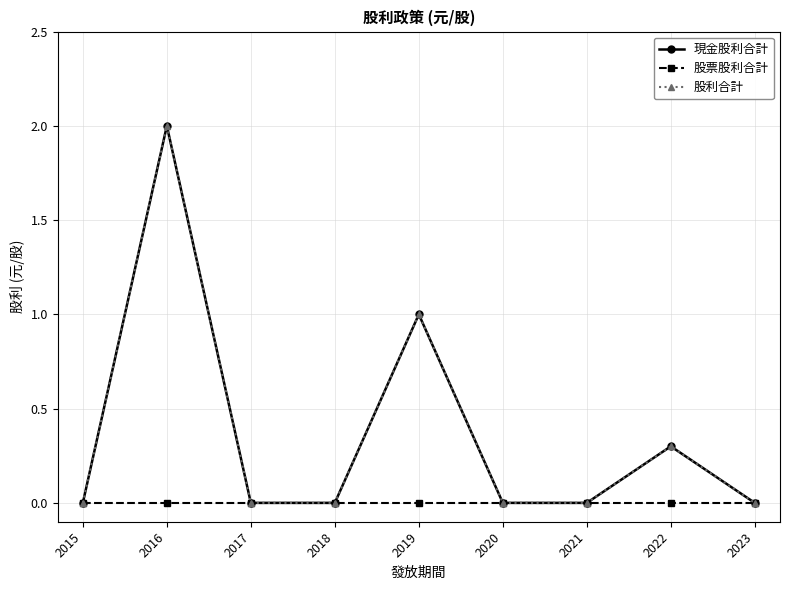

Reading right to left, list all the values displayed in this chart.

現金股利合計: 0.0	0.3	0.0	0.0	1.0	0.0	0.0	2.0	0.0
股票股利合計: 0.0	0.0	0.0	0.0	0.0	0.0	0.0	0.0	0.0
股利合計: 0.0	0.3	0.0	0.0	1.0	0.0	0.0	2.0	0.0